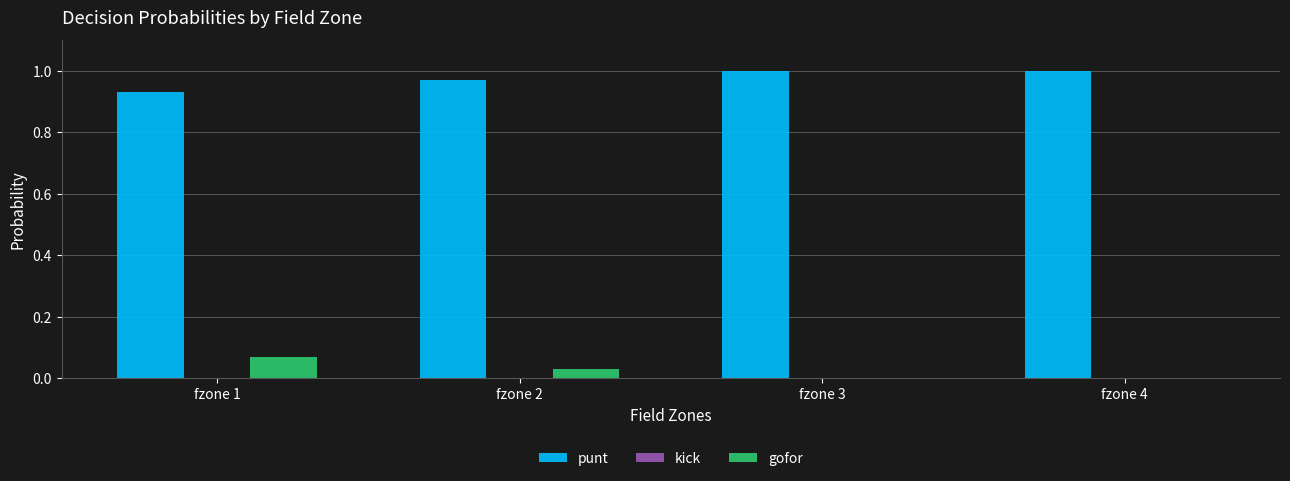

Which series has the largest total across all categories?

punt